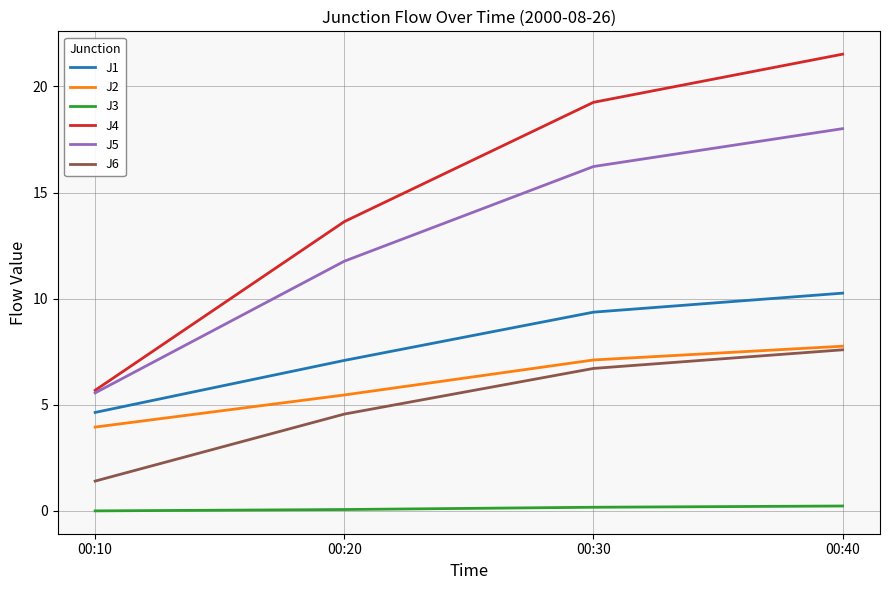

At which label is J5 closest to 11?

00:20